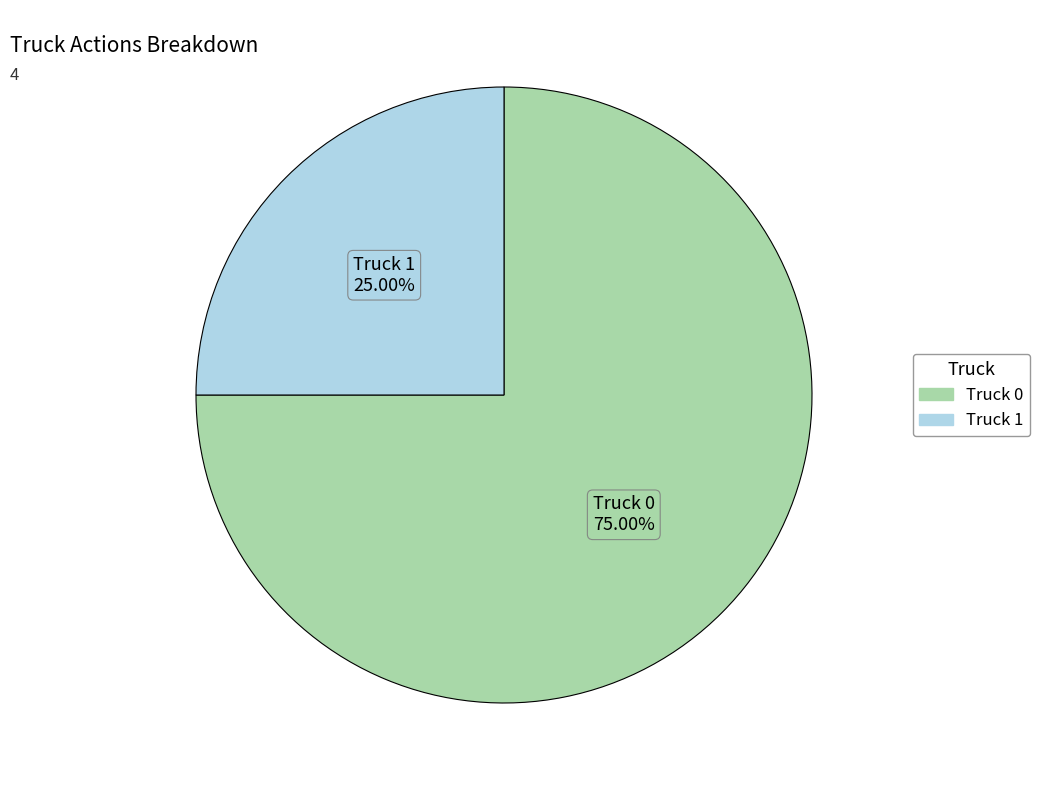

Combined, do Truck 1 and Truck 0 account for over 50%?

Yes